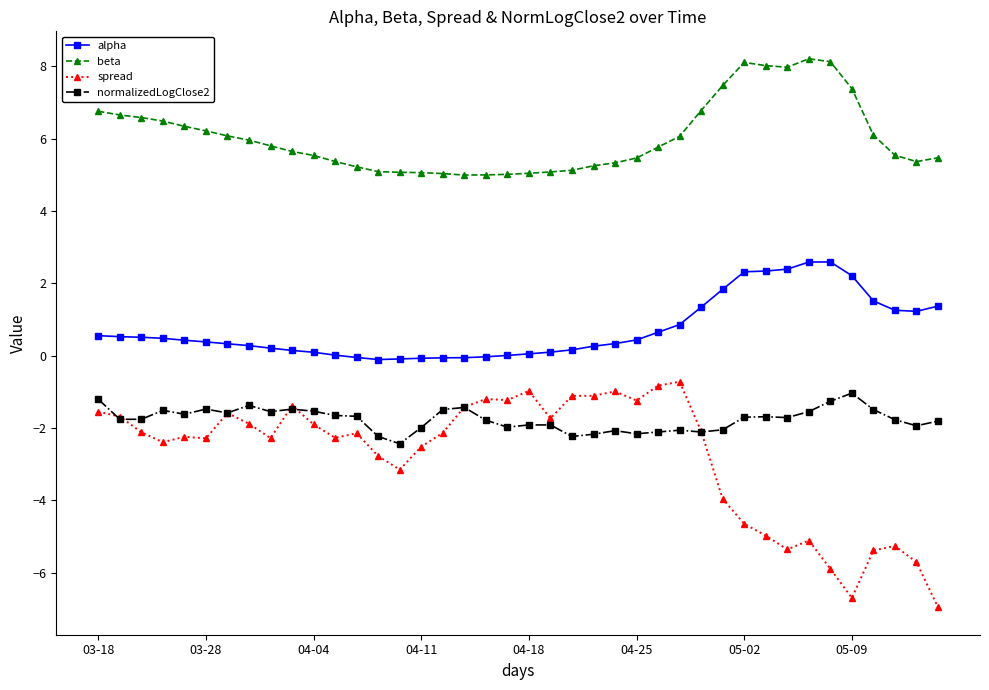

How many data points does each series have?

40